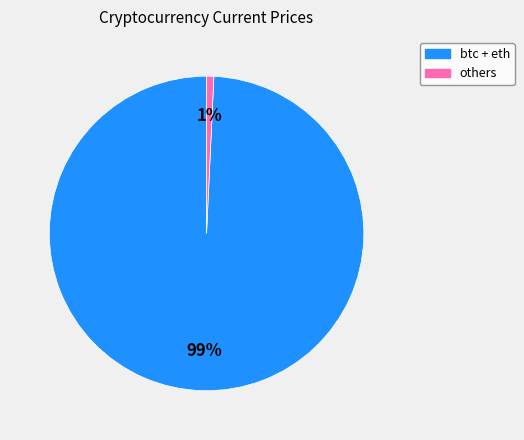

The btc + eth slice represents 99% of the pie. True or false?

True